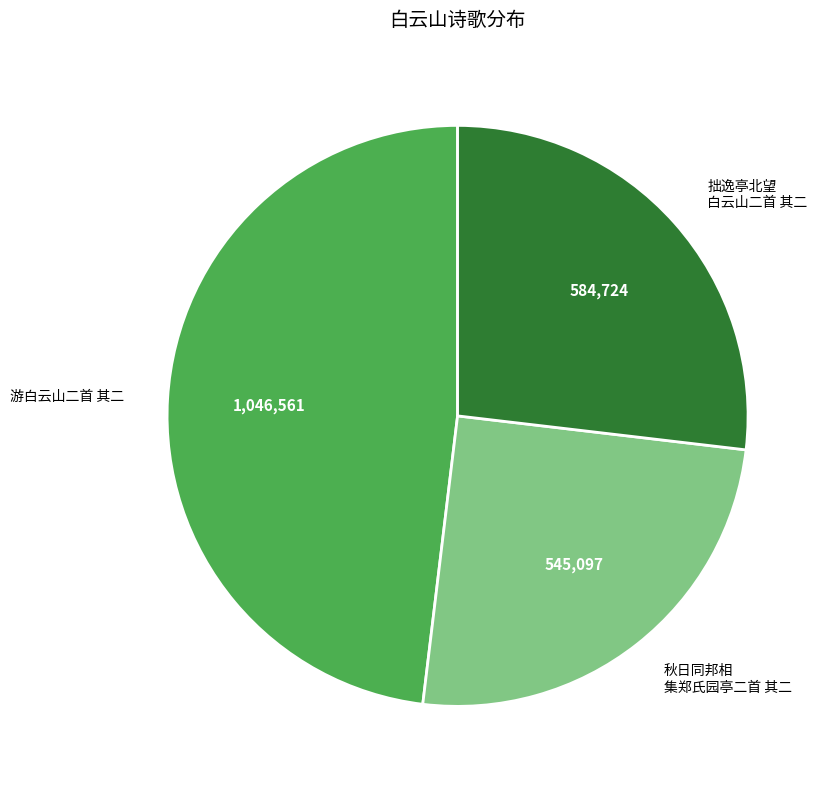

Count the number of slices in the pie.

3